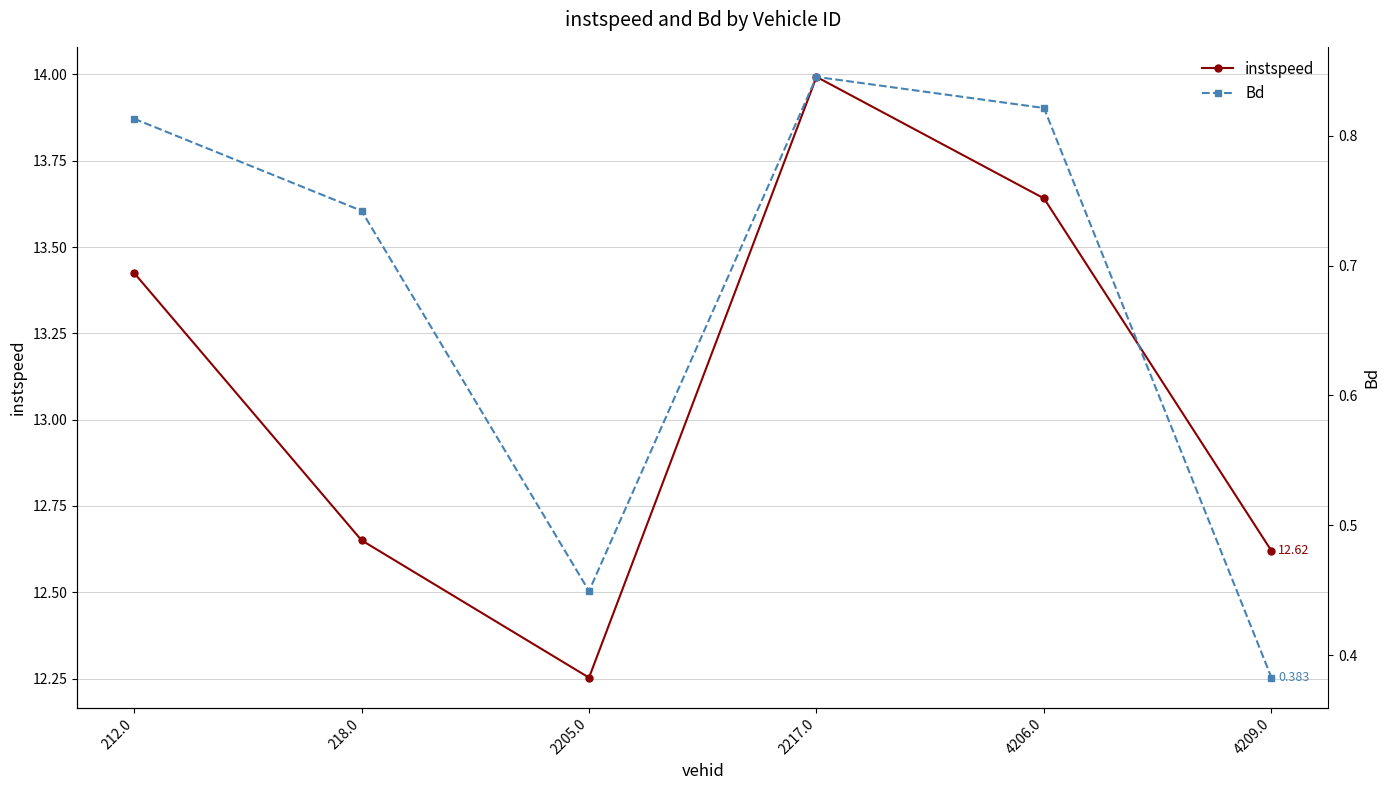

How many lines are shown in the chart?

2